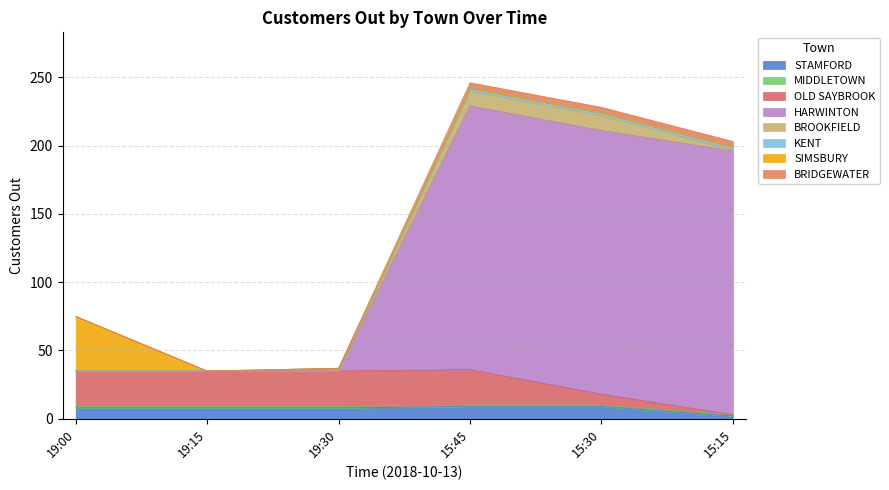

In HARWINTON, how many points are higher than both neighbors (excluding endpoints)?

1